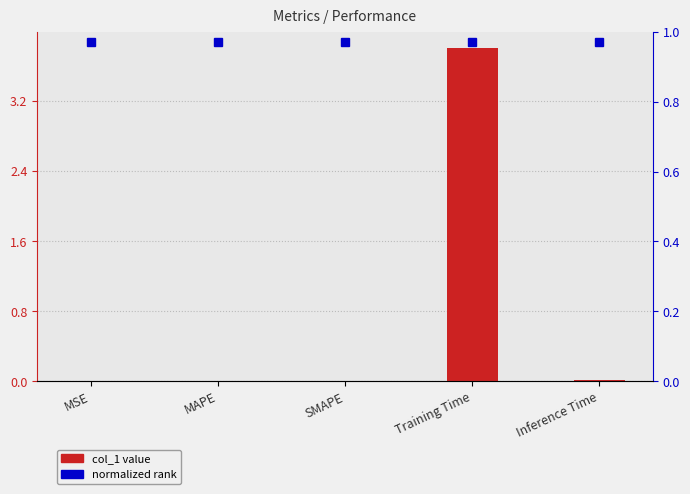

True or false: the data shows 0.0 at SMAPE.

False